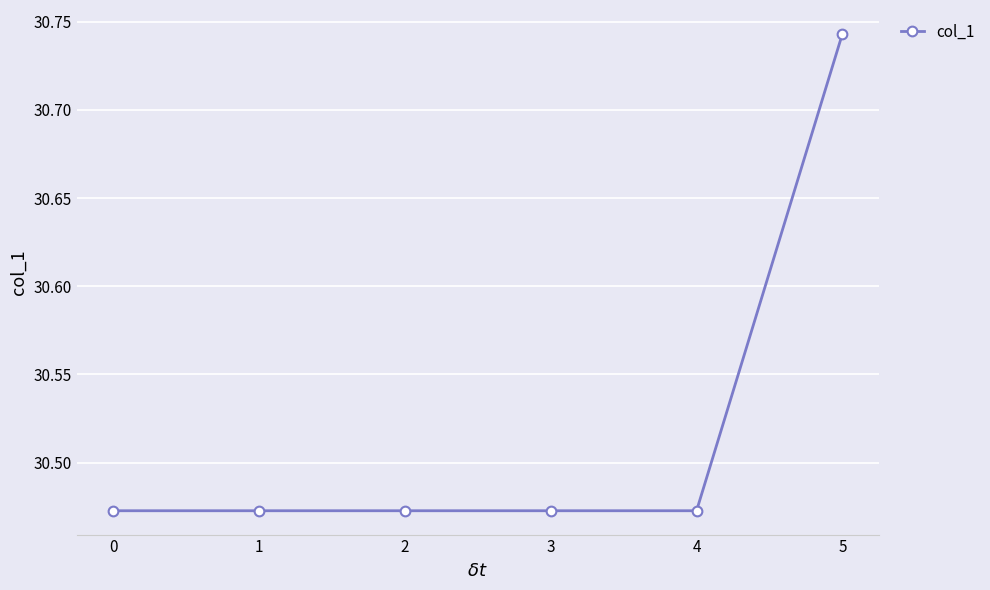

Which has a higher value, 4 or 5?

5